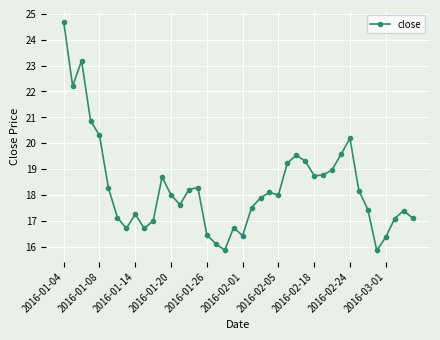

What is the minimum value shown in the chart?

15.9